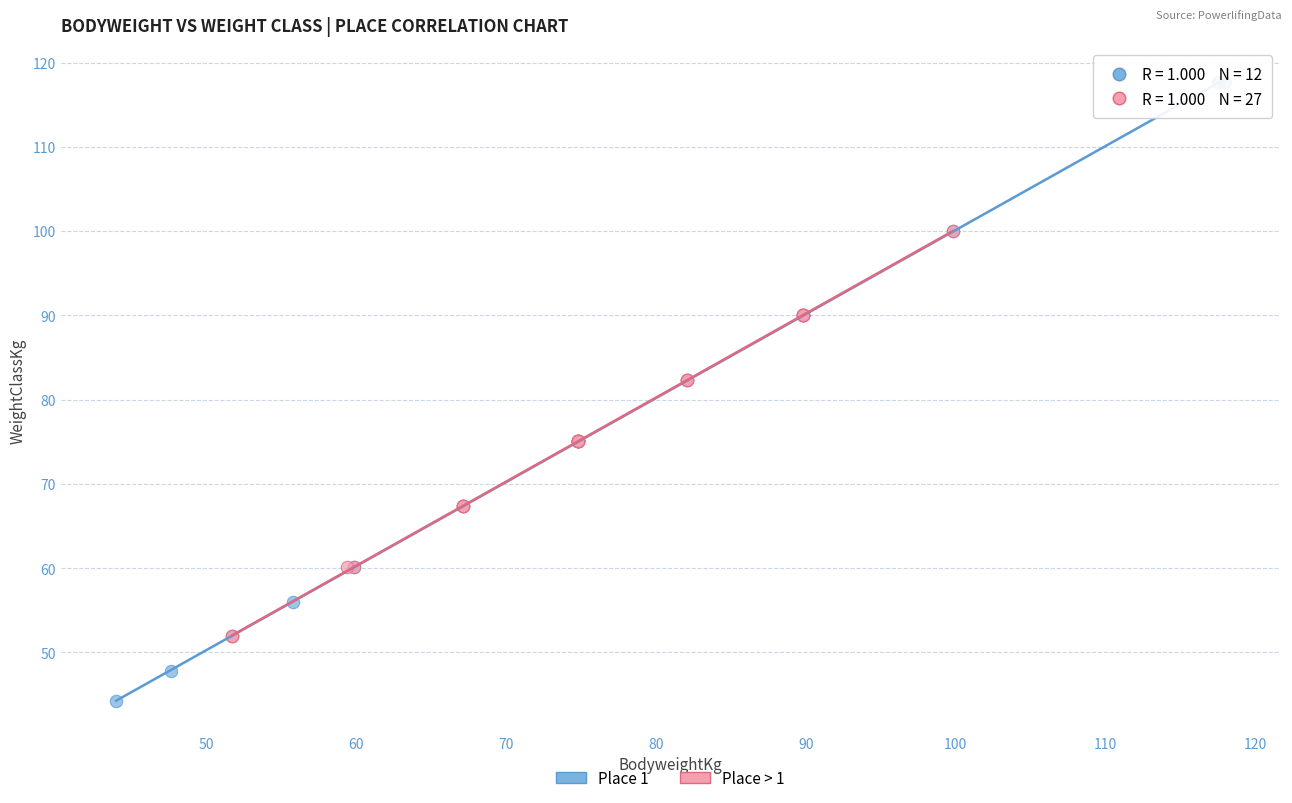

Which series contains the highest Y value?

Place 1